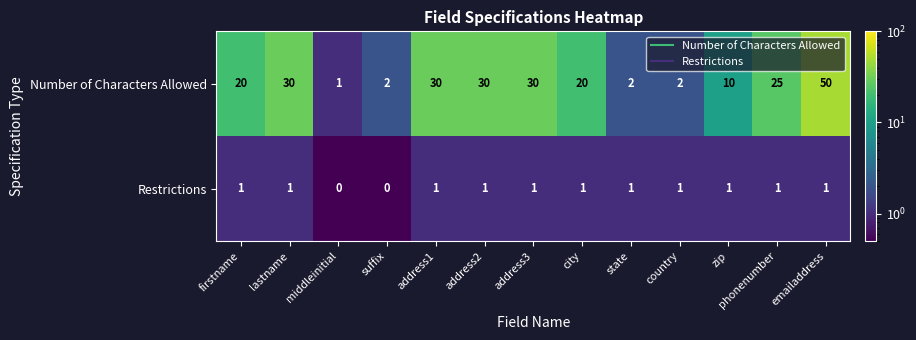

At address1, list the series in order from smallest to largest.

Restrictions, Number of Characters Allowed